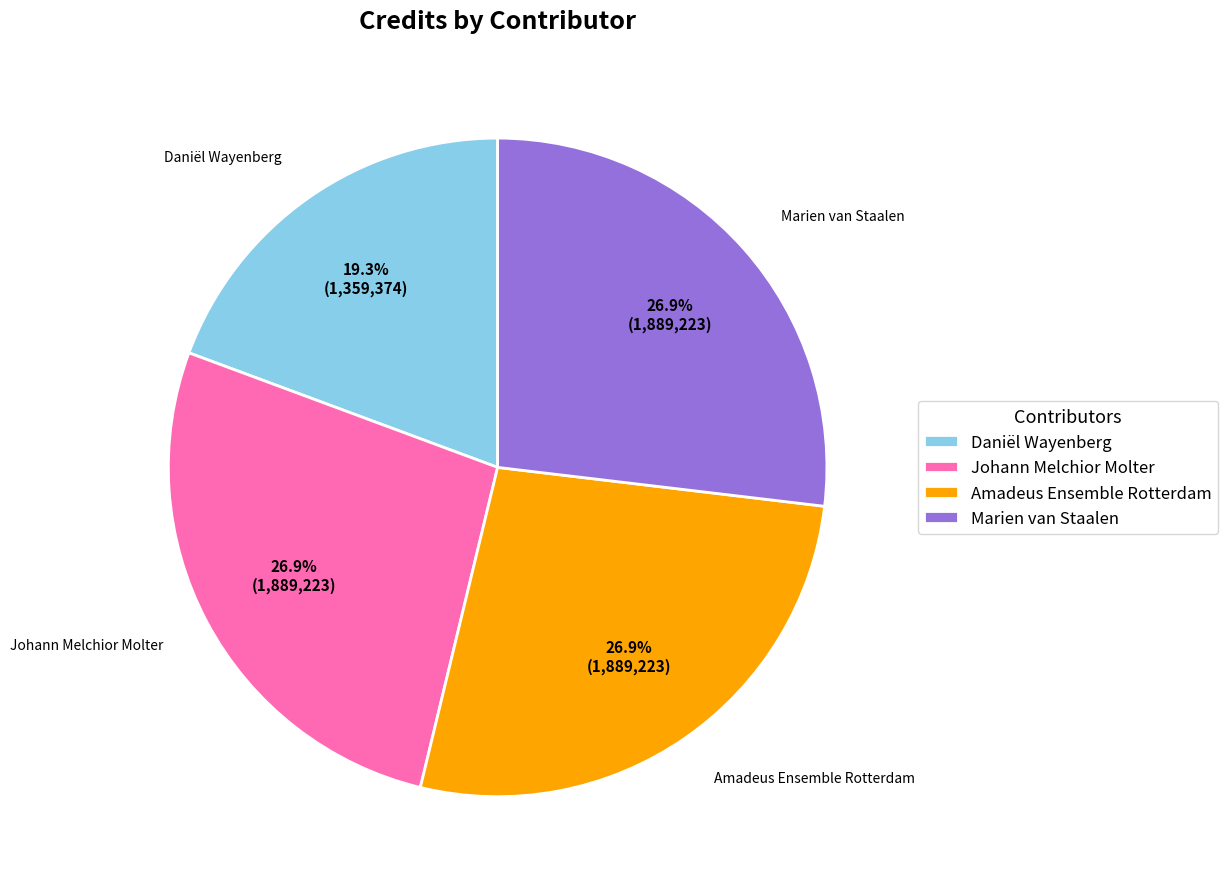

What is the smallest slice in the pie chart?

Daniël Wayenberg